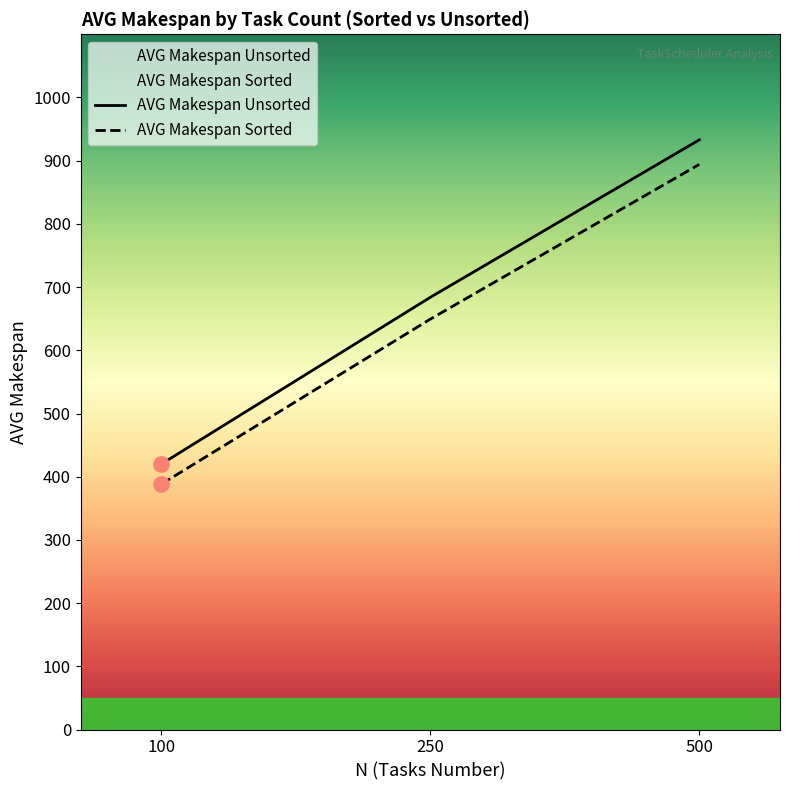

At how many categories does at least one series exceed 607?

2